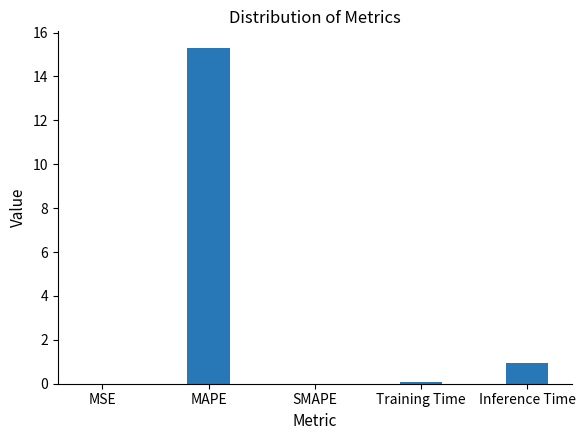

Which has a higher value, MAPE or SMAPE?

MAPE